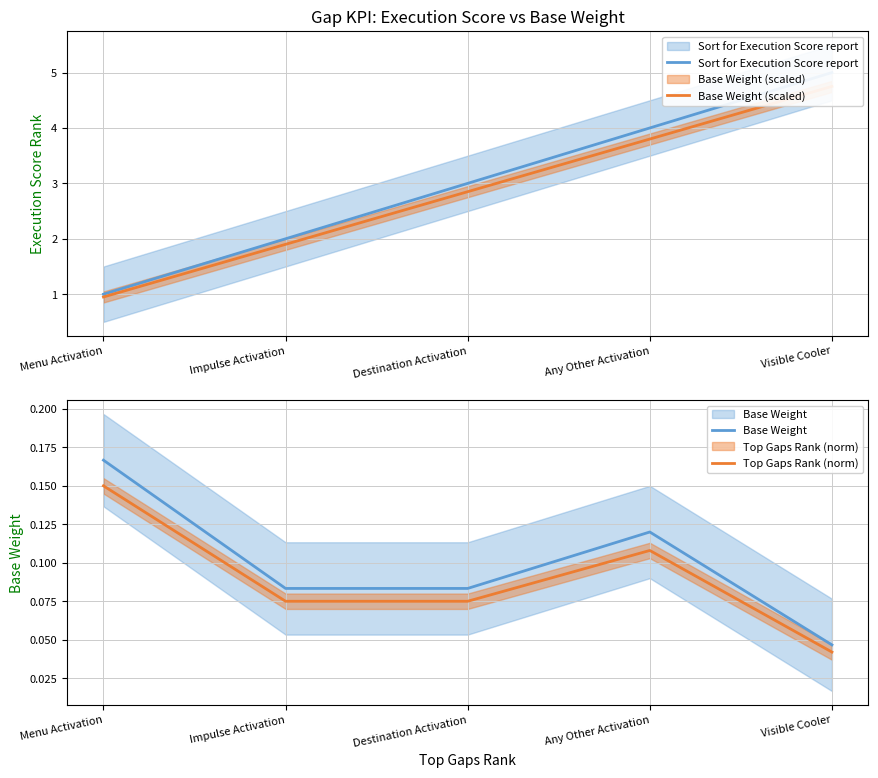

Is this an area chart (filled region under the line)?

No